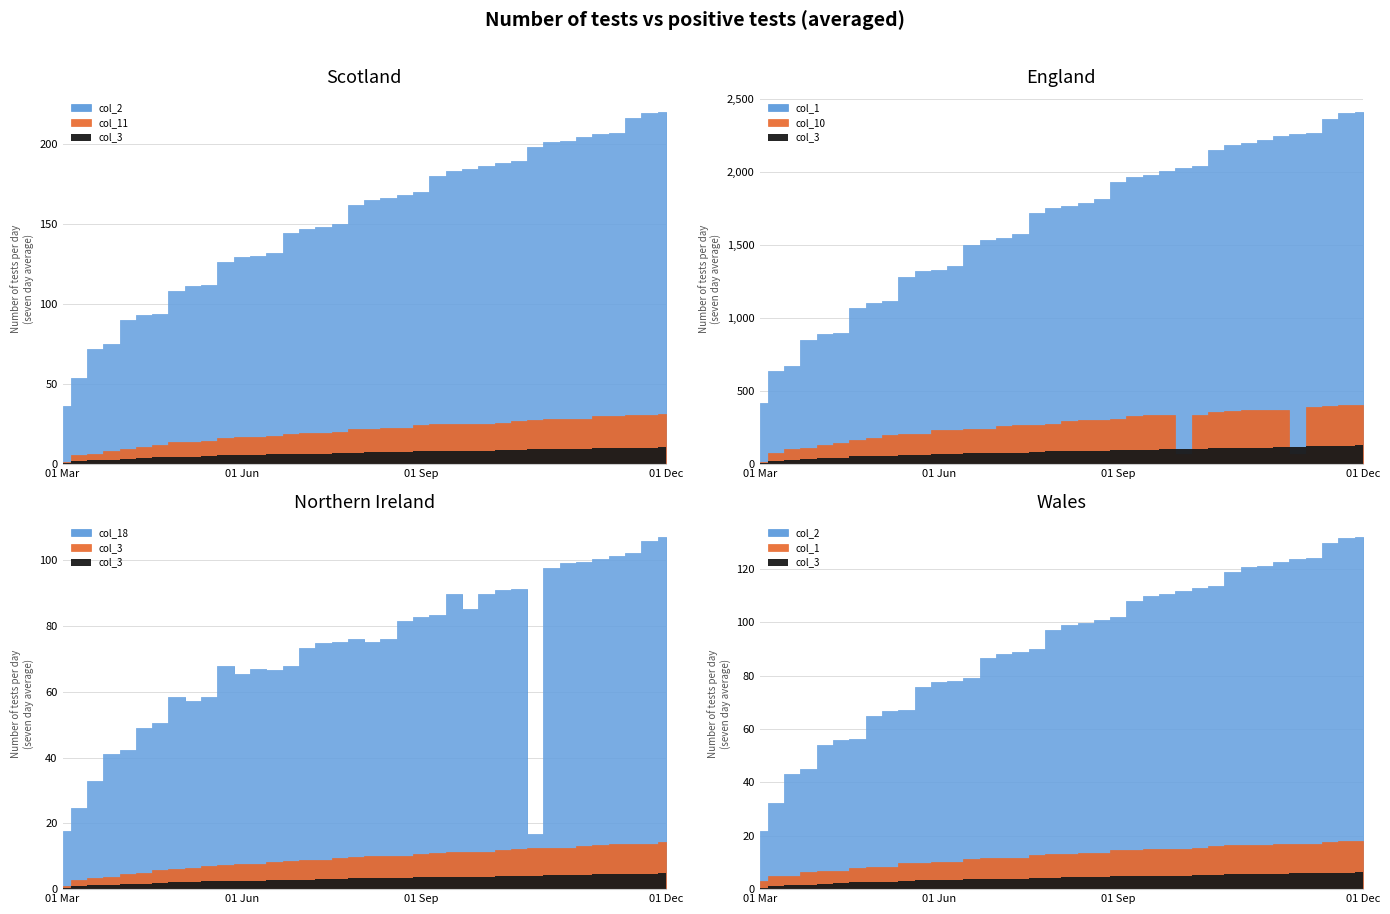

Where is the first local minimum for col_18?

8